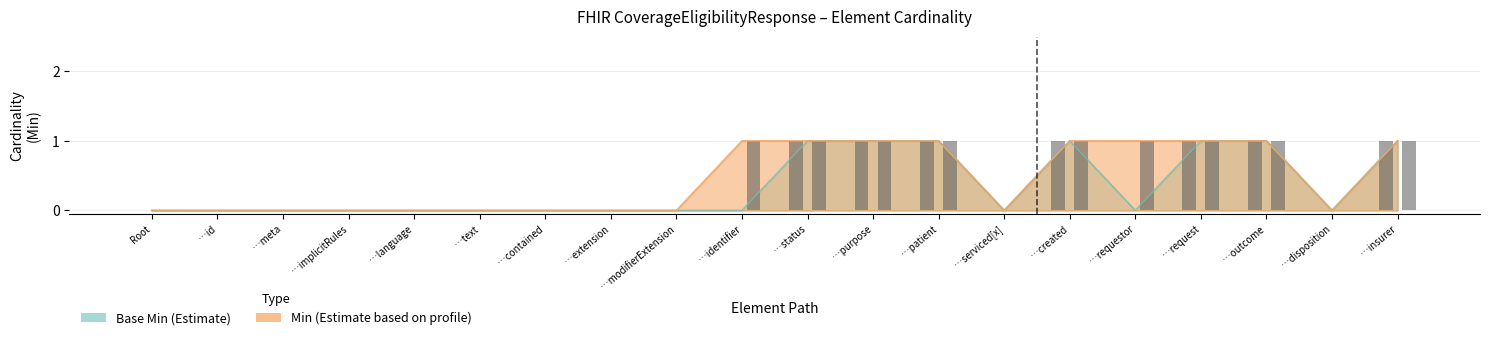

Is it true that Base Min equals 0 at …modifierExtension?

True